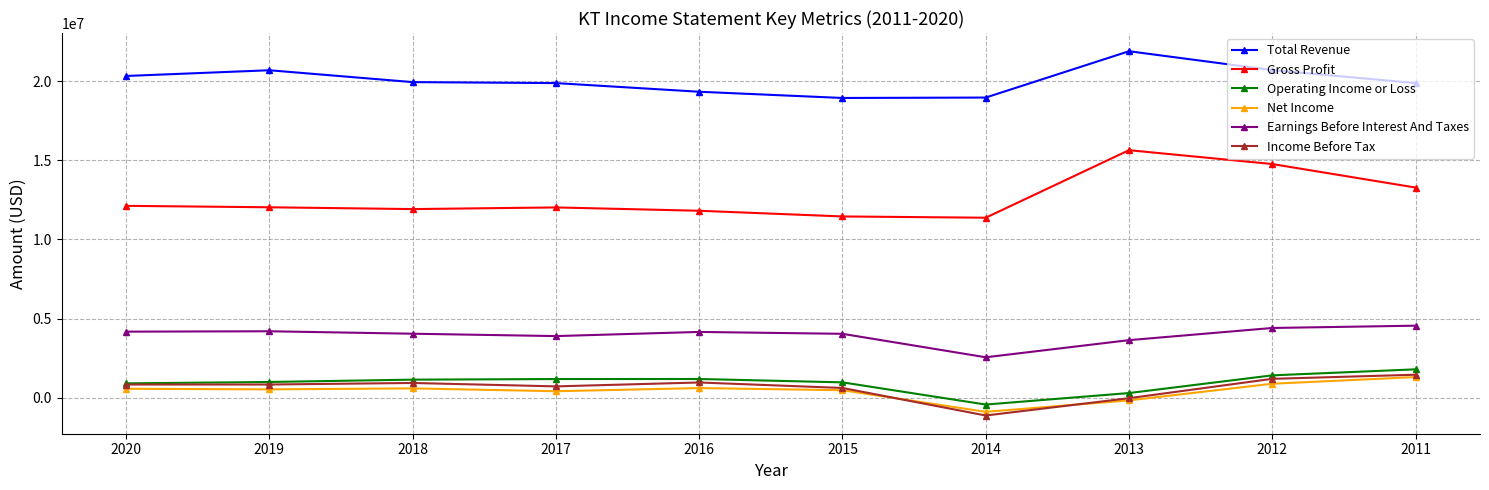

At which label does Operating Income or Loss reach its minimum?

2014